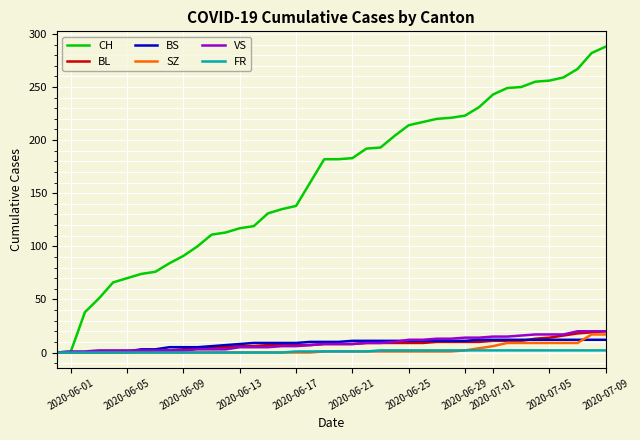

Which series has the largest total across all categories?

CH